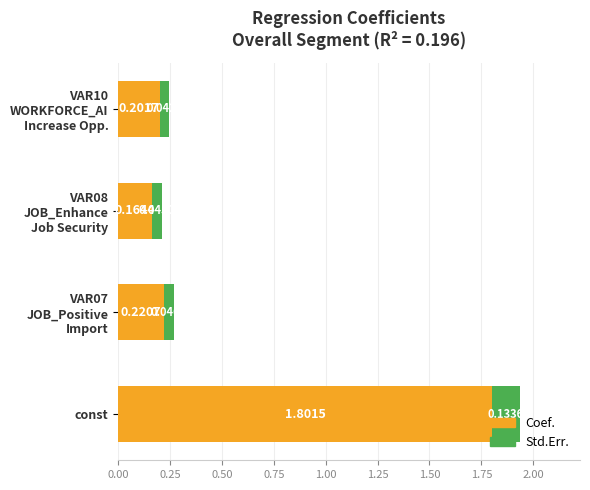

What is the average value of the Coef. series?

0.6